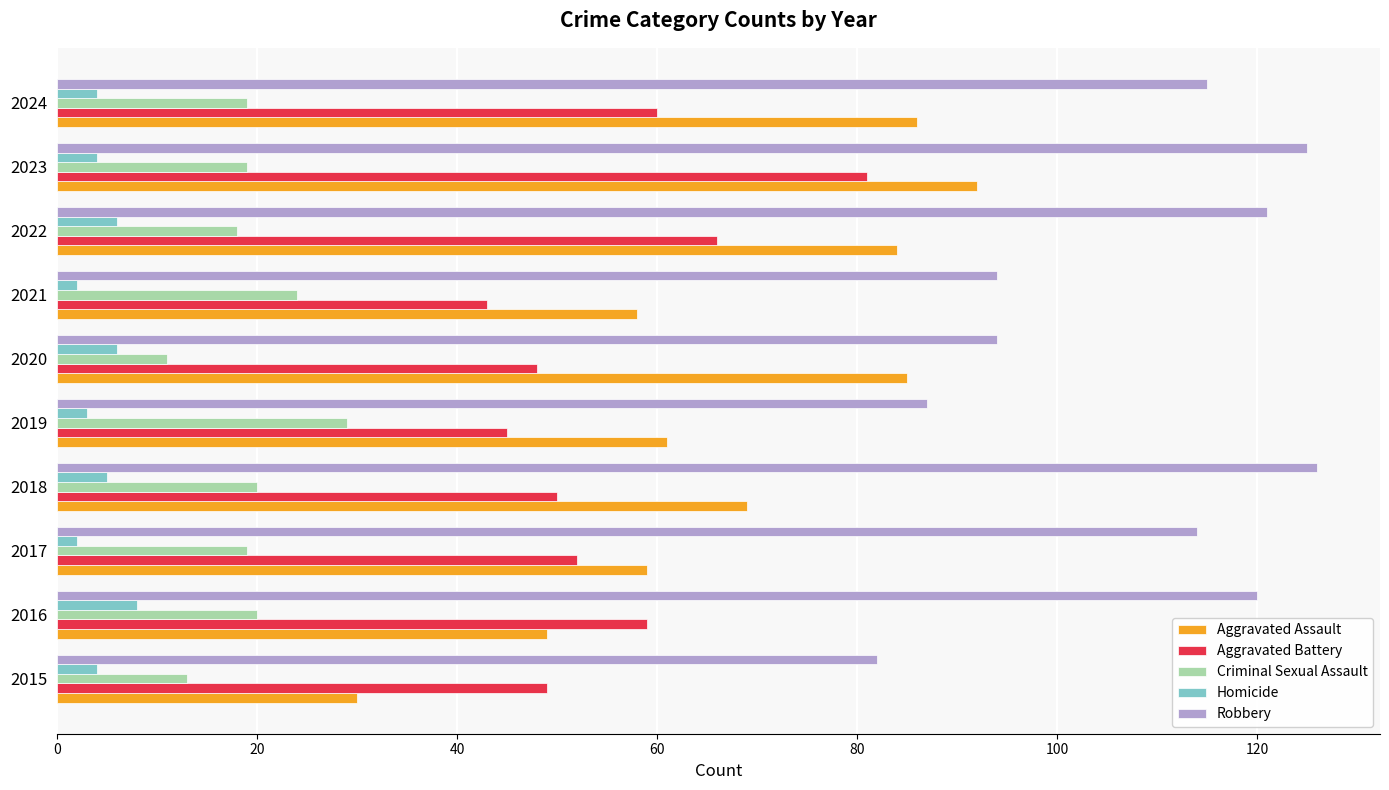

At which category is the sum across all series the highest?

2023